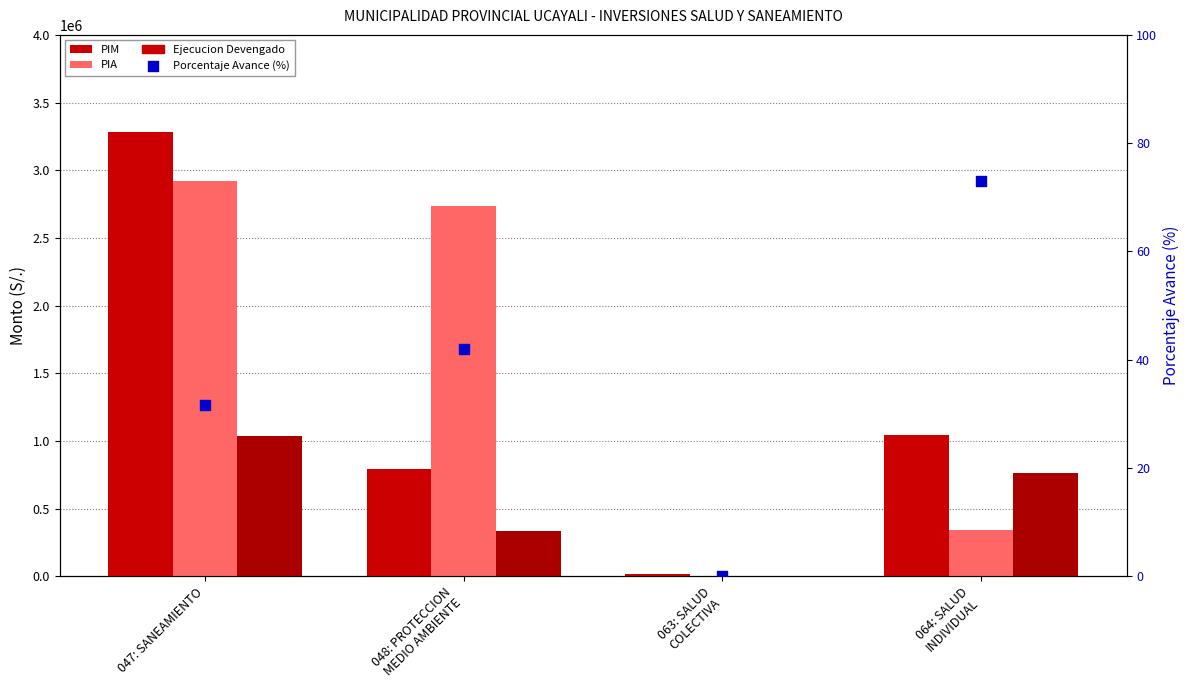

What is the total value across all series at 048: PROTECCION
MEDIO AMBIENTE?

3861843.9